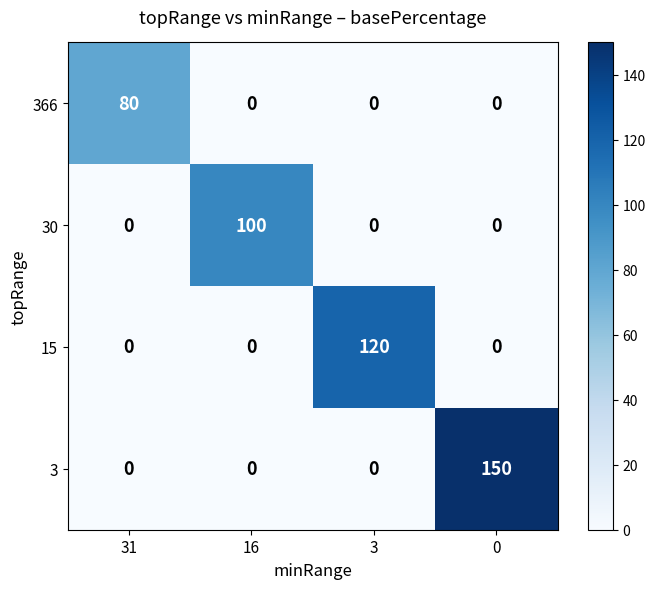

True or false: 15 has a value of 207 at 3.

False